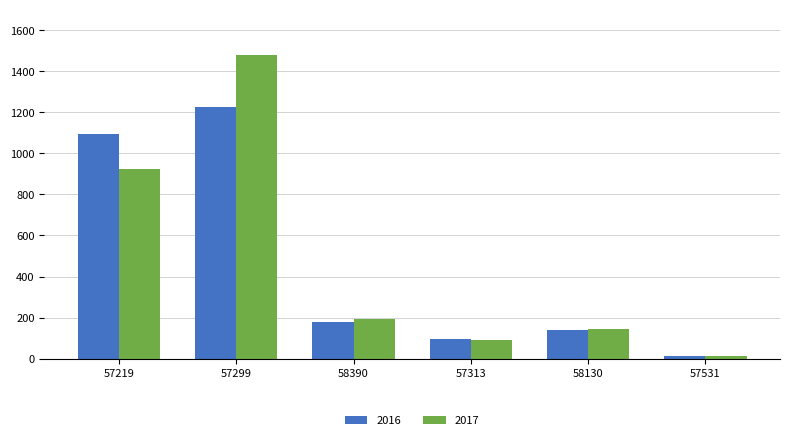

Is it true that 2016 equals 179.4 at 58390?

True